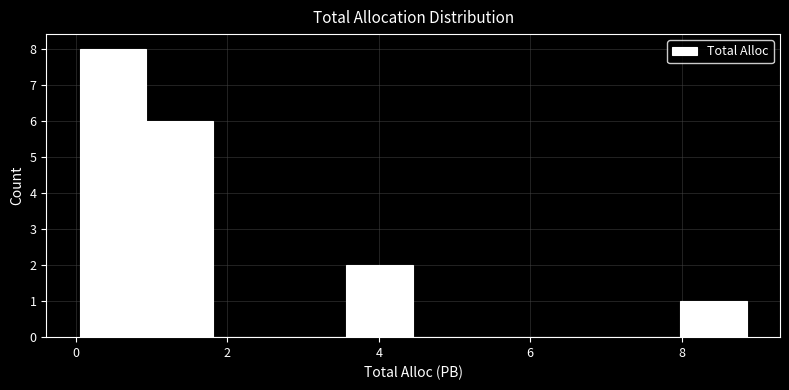

Reading left to right, list every bar in this chart as the range it spans on the x-axis followed by its height. Neither the bar edges nor the heights are printed on the chart, so give them approximately, as read against the axes.

0.0 to 1.0: 8
1.0 to 1.8: 6
1.8 to 2.6: 0
2.6 to 3.6: 0
3.6 to 4.4: 2
4.4 to 5.4: 0
5.4 to 6.2: 0
6.2 to 7.0: 0
7.0 to 8.0: 0
8.0 to 8.8: 1